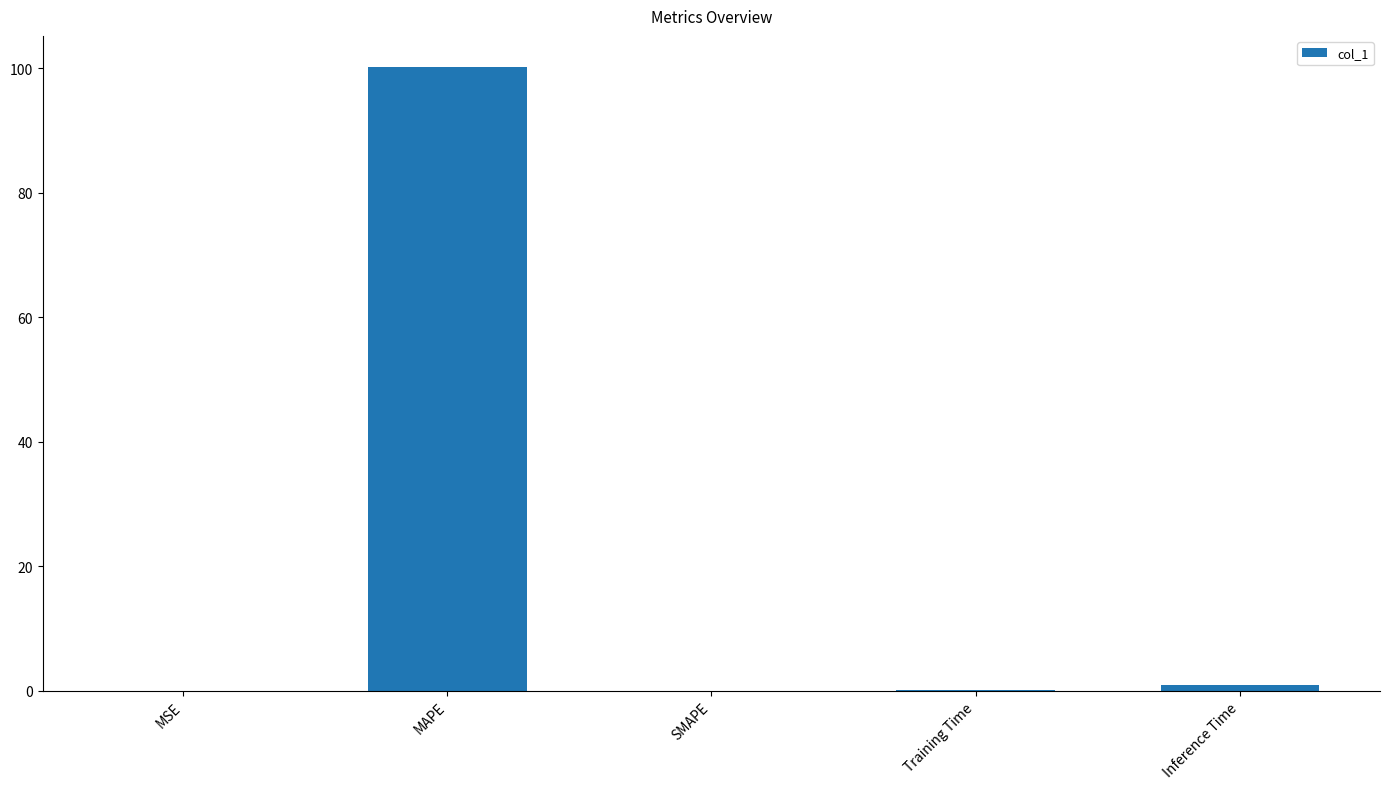

What is the sum of the values at MAPE and SMAPE?

100.2